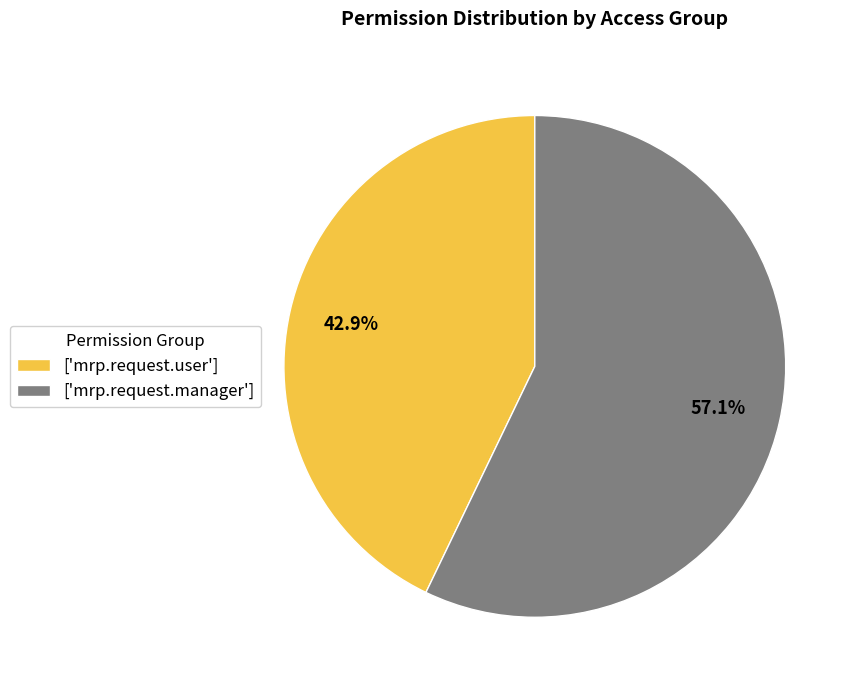

Which slice is the smallest?

['mrp.request.user']